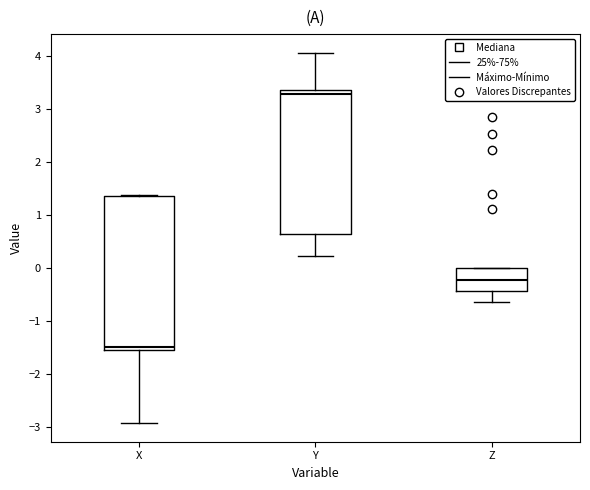

Reading left to right, transcribe this box plot: for each box, give where its median line is, the range the box spans, and where its two whiskers end, as read against the y-axis. The values are not printed on the chart, so give them approximately, as read against the axis.

X: median -1.5 (just above the box's lower edge), box -1.5 to 1.4, whiskers -2.9 to 1.4
Y: median 3.3, box 0.6 to 3.4, whiskers 0.2 to 4.1
Z: median -0.2, box -0.4 to 0.0, whiskers -0.6 to 0.0